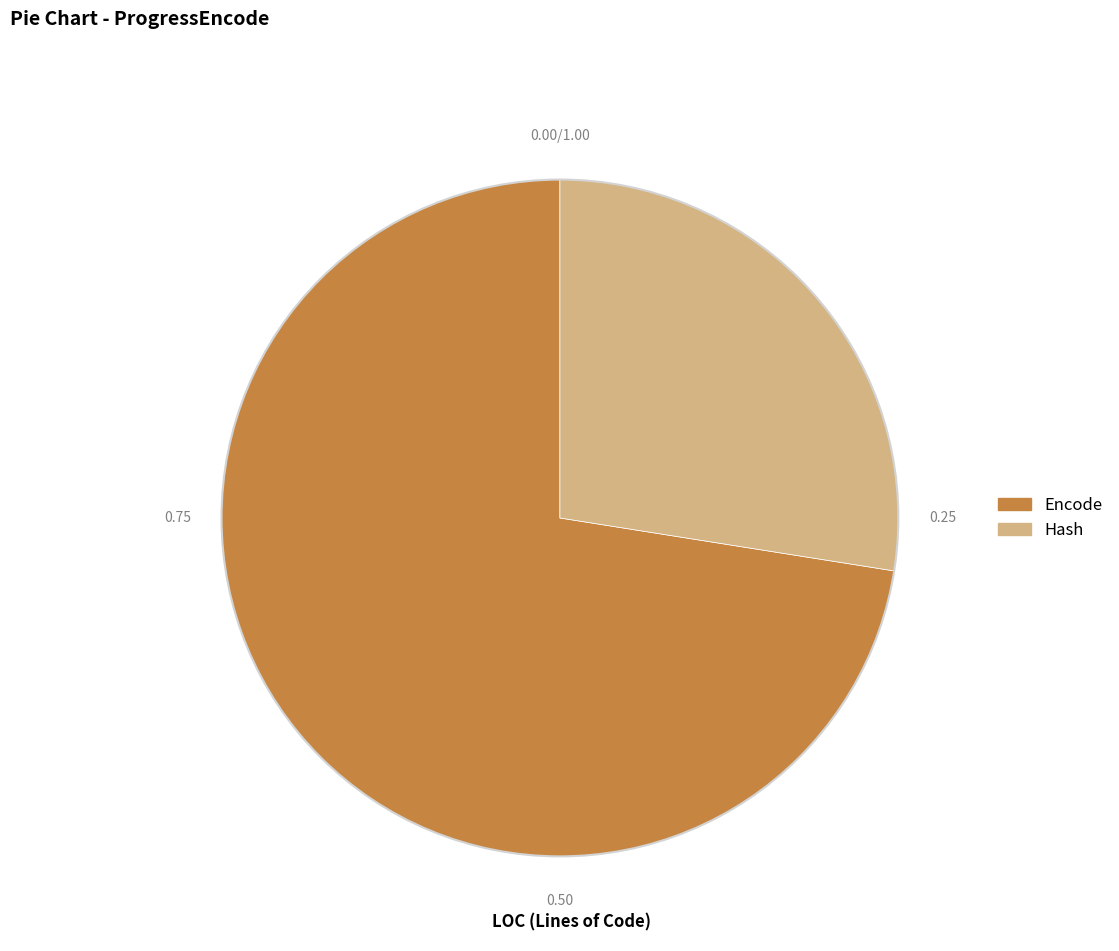

Combined, do Encode and Hash account for over 50%?

Yes